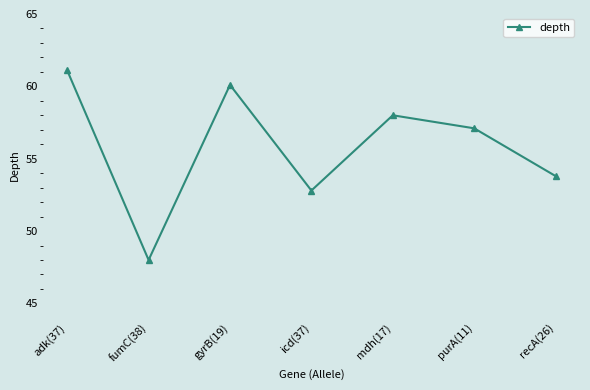

At which label is the value closest to 54?

recA(26)